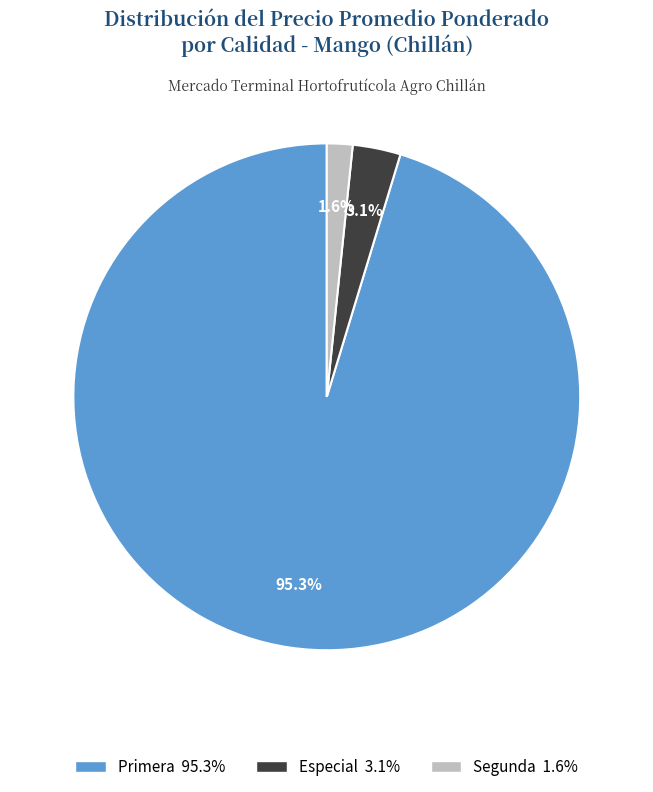

Is there a majority slice in this chart?

Yes